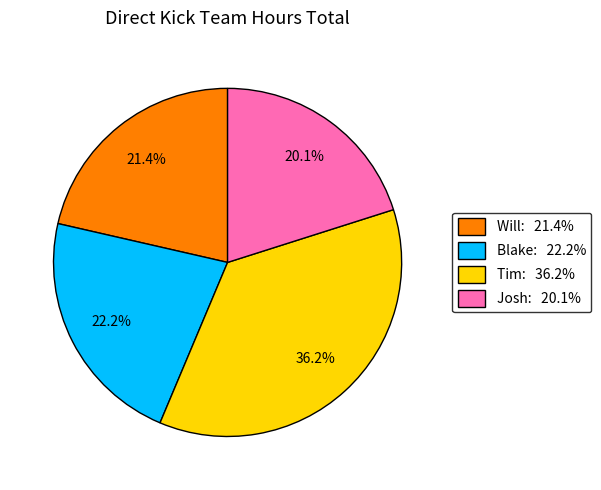

Is there a majority slice in this chart?

No